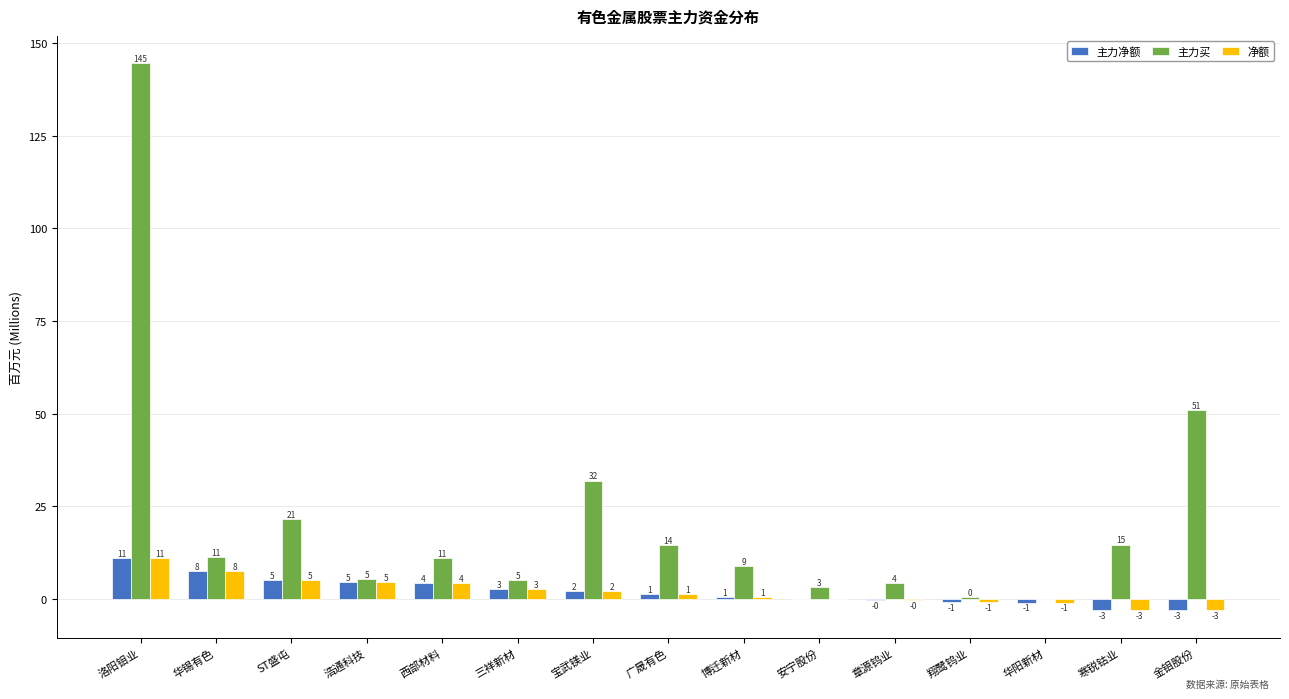

Which label corresponds to the largest value in the chart?

洛阳钼业